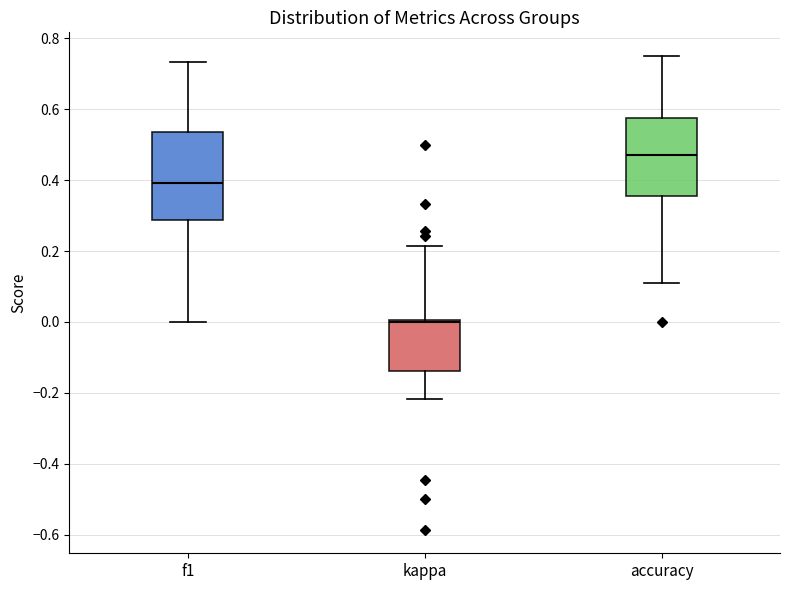

Reading left to right, read every box against the y-axis: the position of its median line, the range the box covers, and the ends of its whiskers. The values are not printed on the chart, so give them approximately, as read against the axis.

f1: median 0.40, box 0.28 to 0.54, whiskers 0.00 to 0.74
kappa: median 0.00 (just below the box's upper edge), box -0.14 to 0.00, whiskers -0.22 to 0.22
accuracy: median 0.48, box 0.36 to 0.58, whiskers 0.12 to 0.76